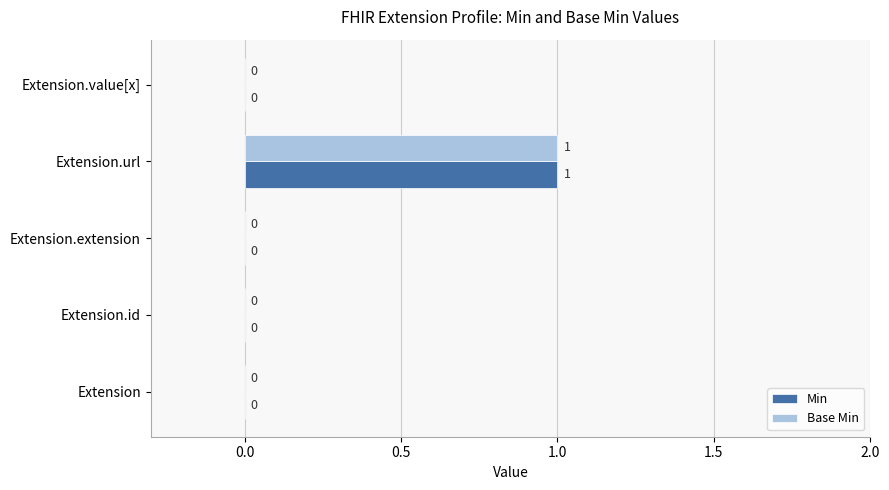

Which label corresponds to the largest value in the chart?

Extension.url